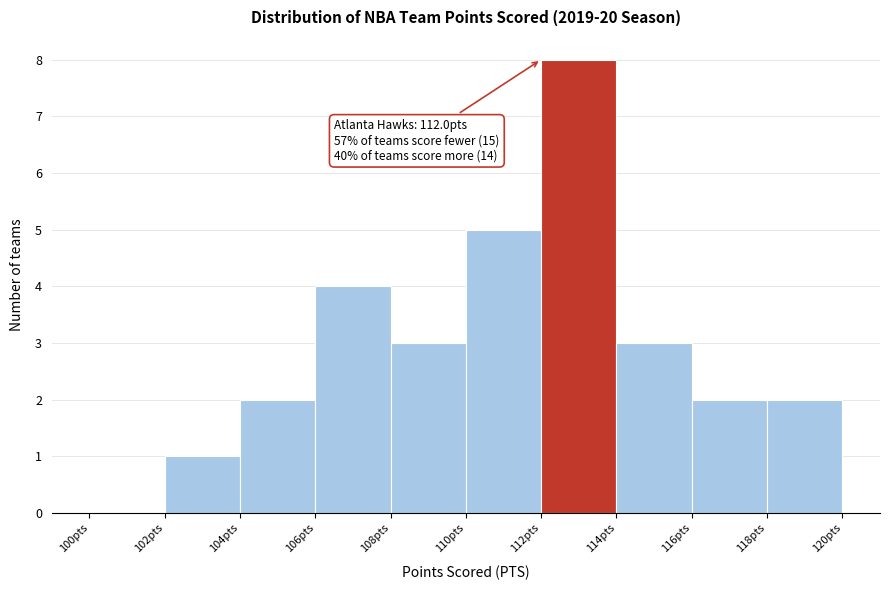

Over which range of the x-axis is the bar tallest?

112 to 114